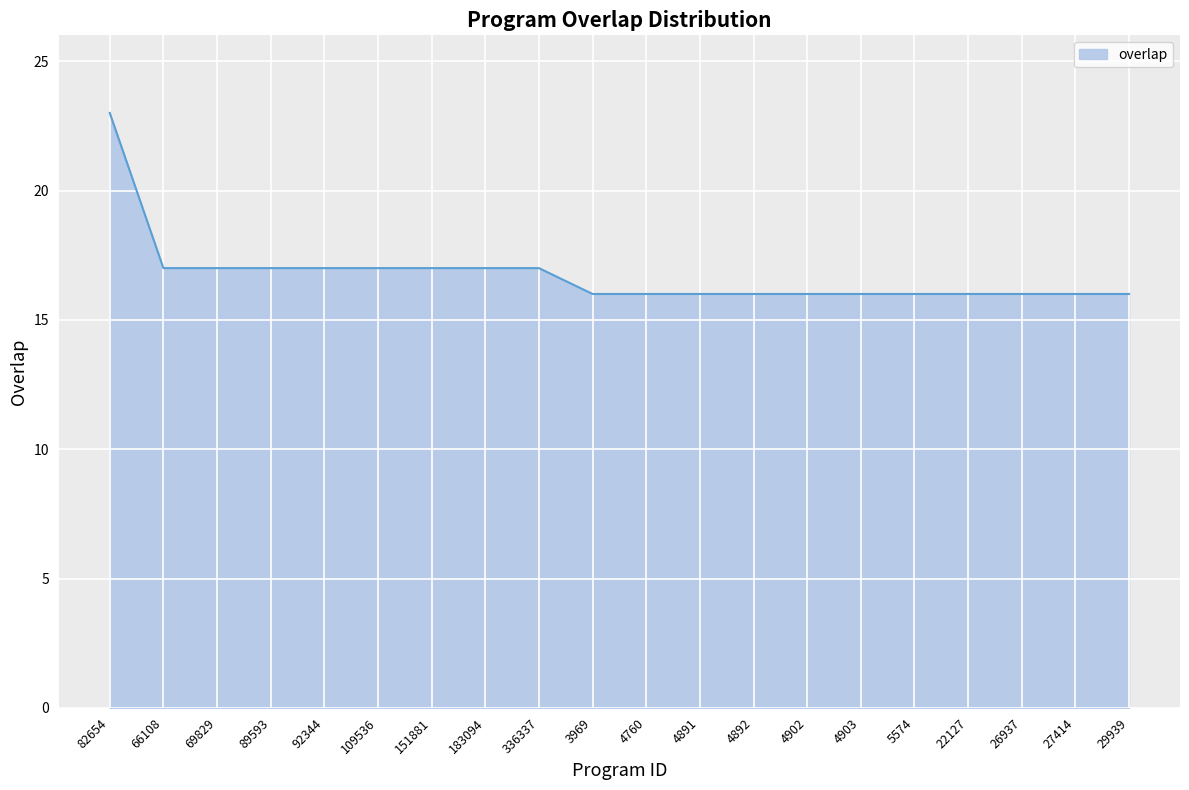

Reading left to right, extract all data points from this chart.

82654=23	66108=17	69829=17	89593=17	92344=17	109536=17	151881=17	183094=17	336337=17	3969=16	4760=16	4891=16	4892=16	4902=16	4903=16	5574=16	22127=16	26937=16	27414=16	29939=16